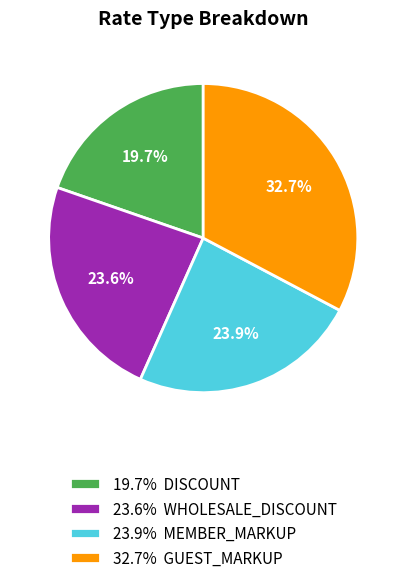

To the nearest percent, what is the average slice percentage?

25%